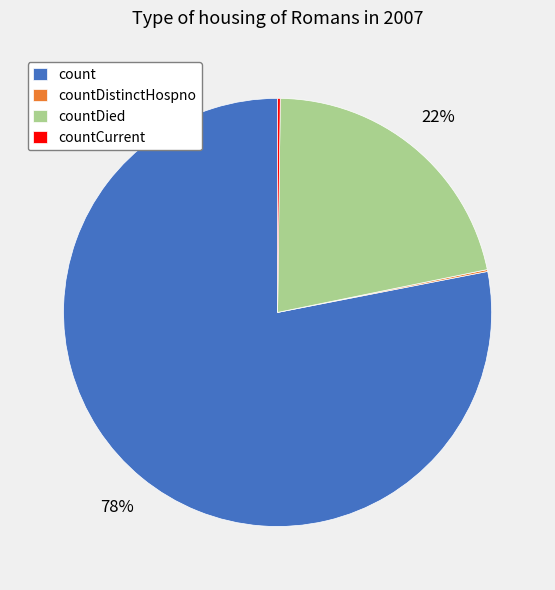

To the nearest percent, what is the difference between the largest and smallest slice percentages?

78%